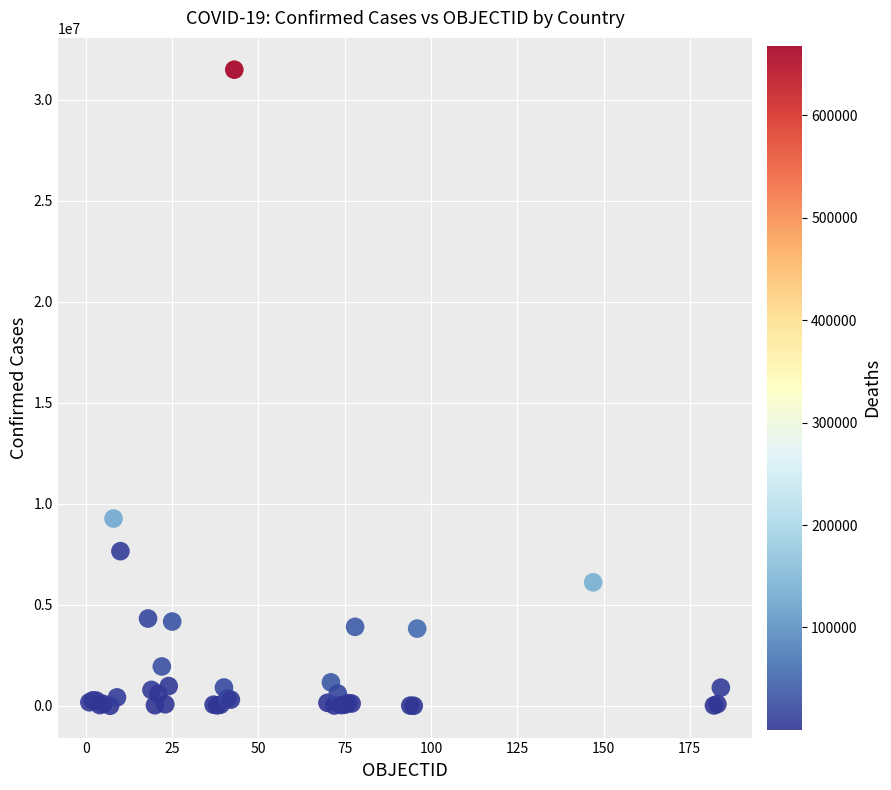

What Y value in the scatter plot is closest to 15752229?

9276618